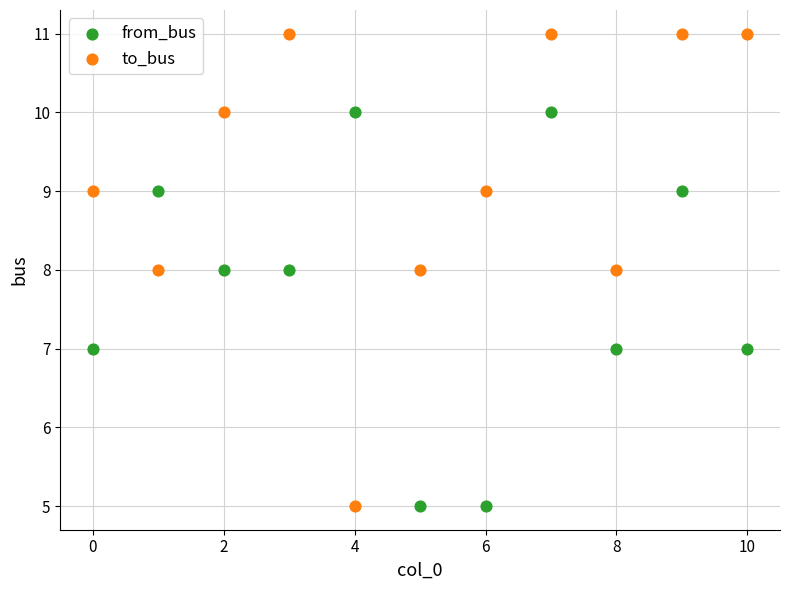

Which series has the largest Y range (max minus min)?

to_bus